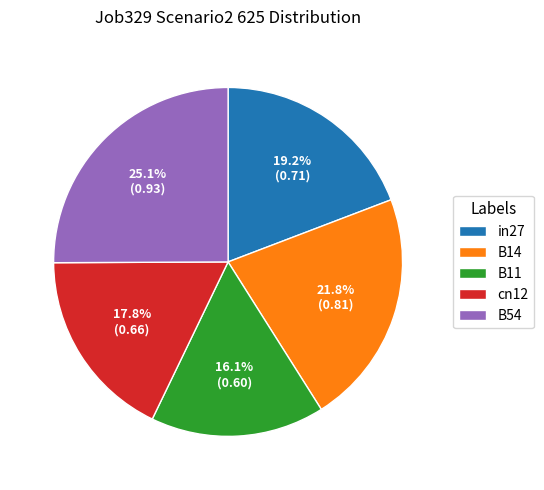

To the nearest percent, what is the difference between the in27 and B11 slice percentages?

3%